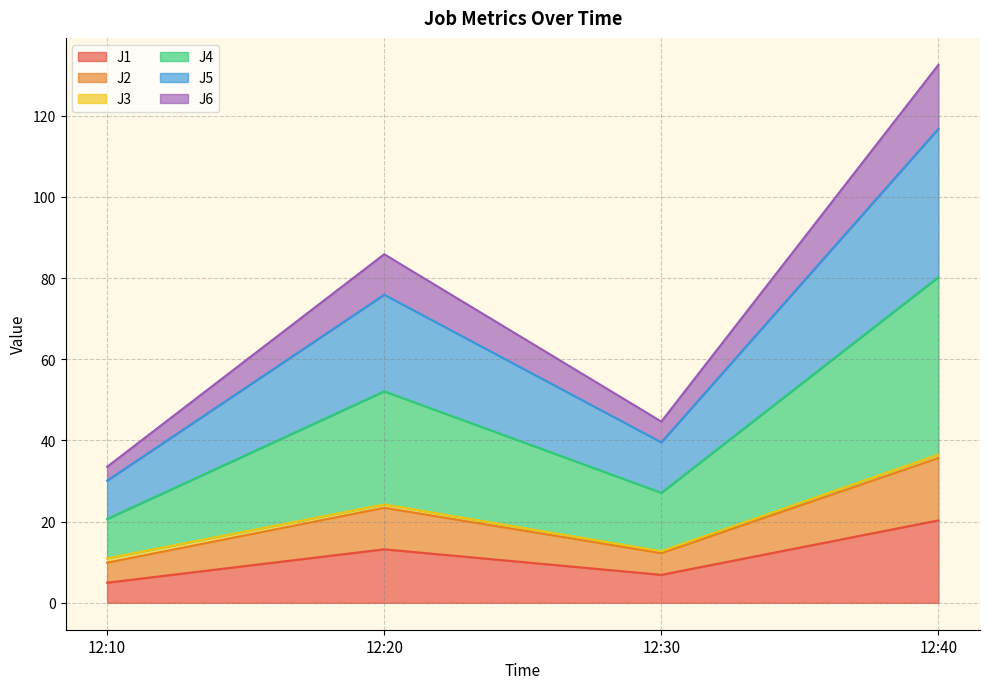

What is the highest value of the J1 series?

20.3